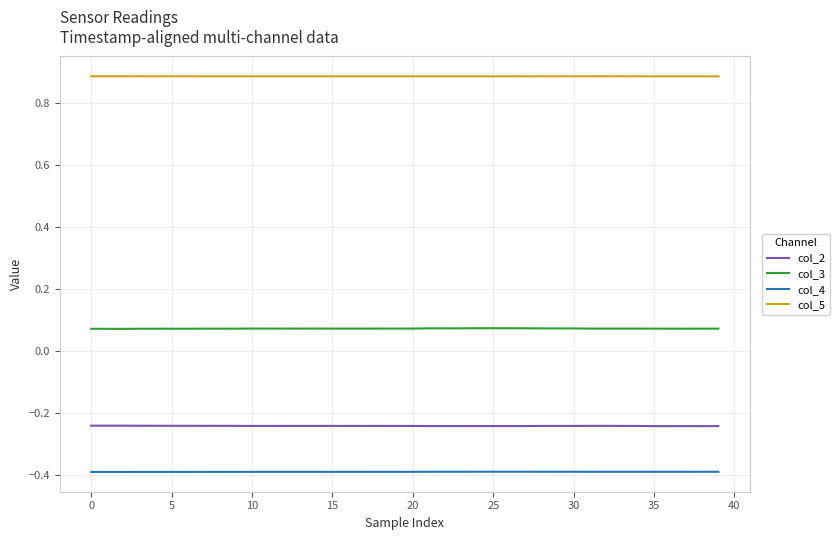

Which series has the largest total across all categories?

col_5